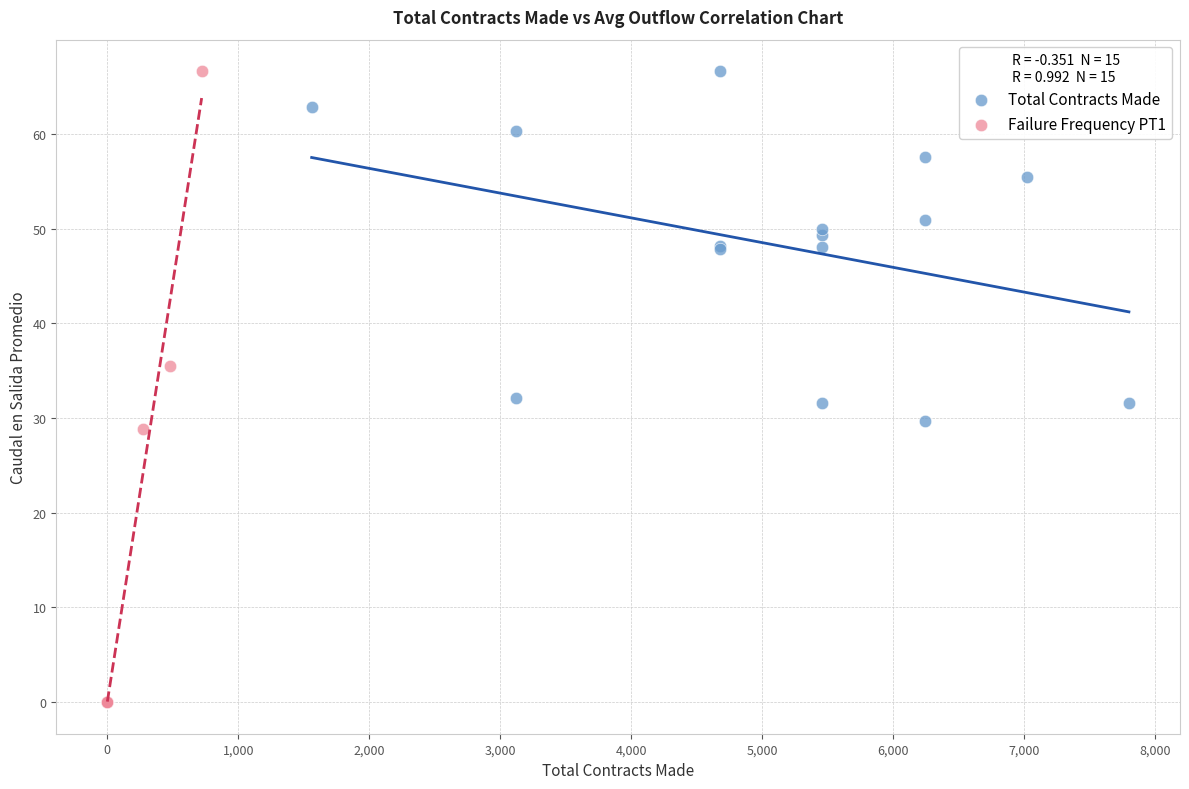

Which series contains the lowest Y value?

Failure Frequency PT1